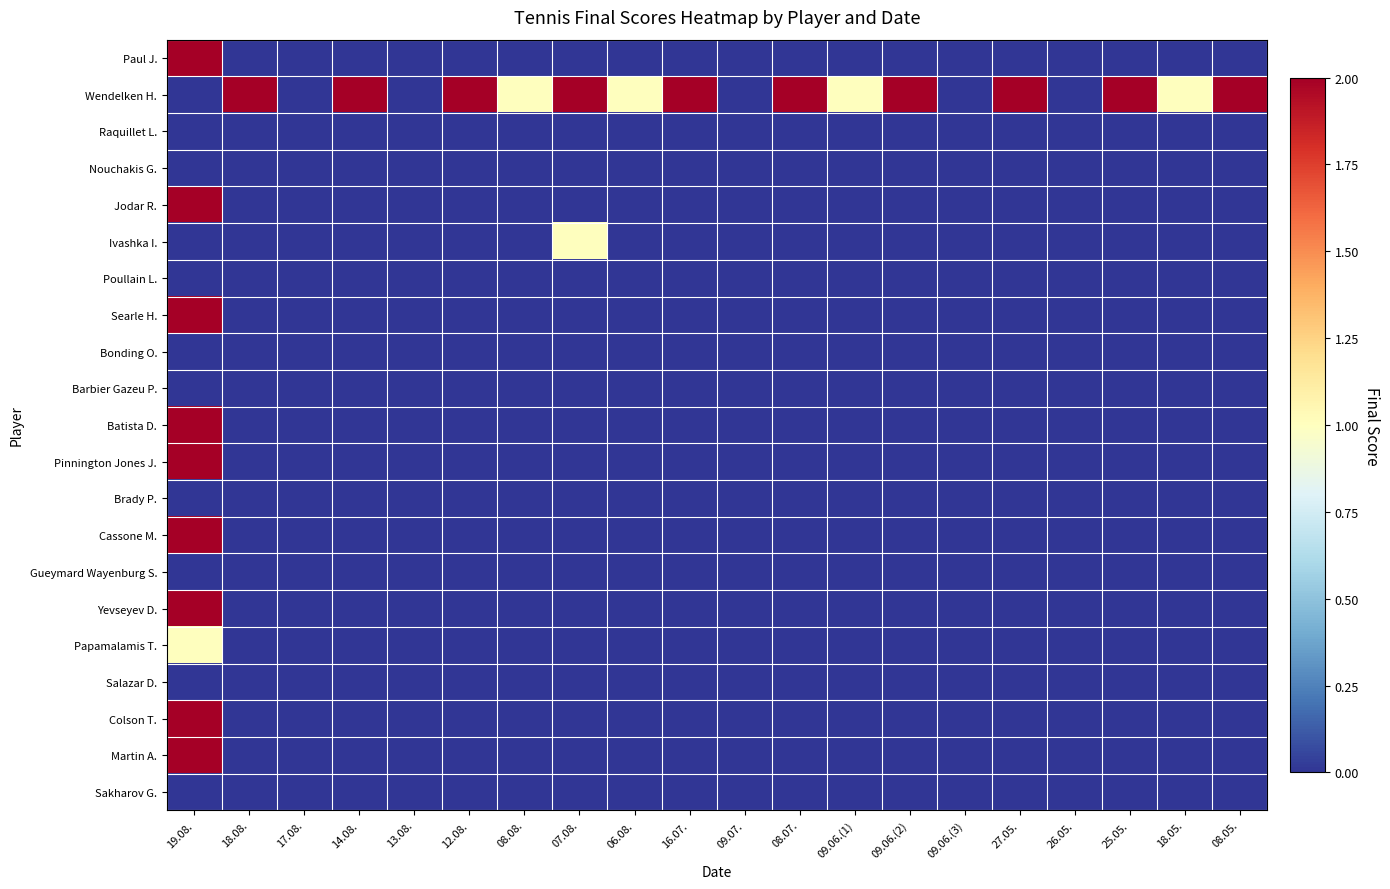

What is the maximum value shown in the chart?

2